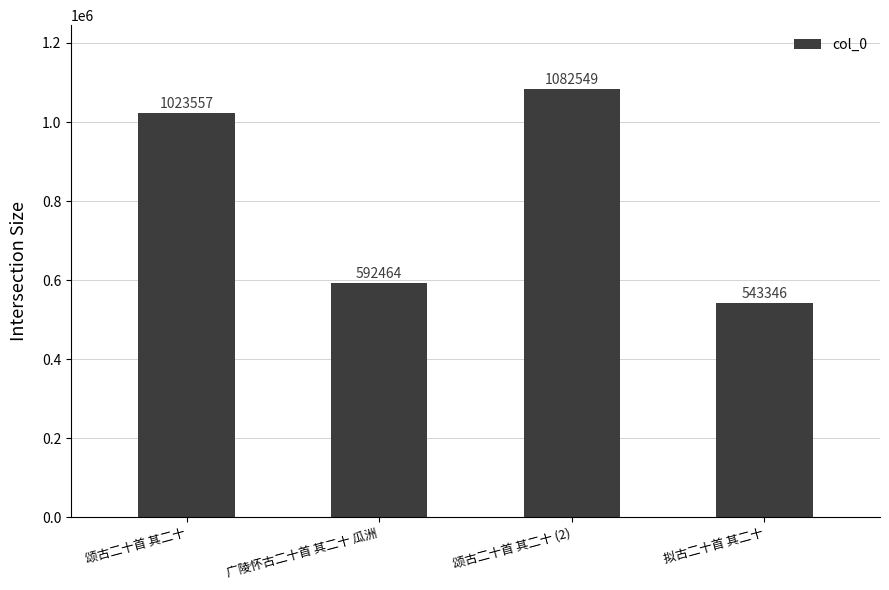

What is the sum of all values?

3241916